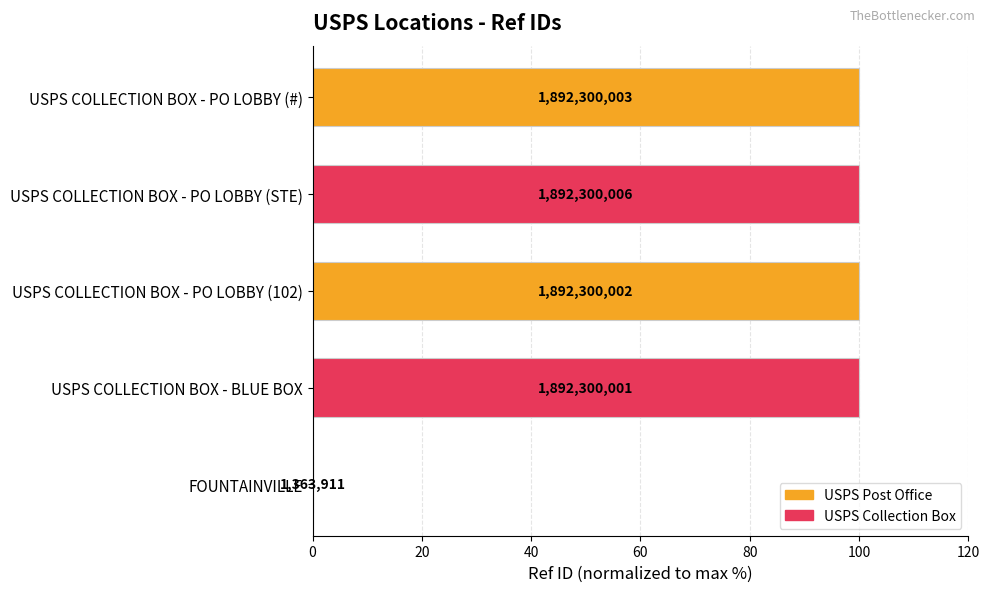

How many bars are there in total?

5